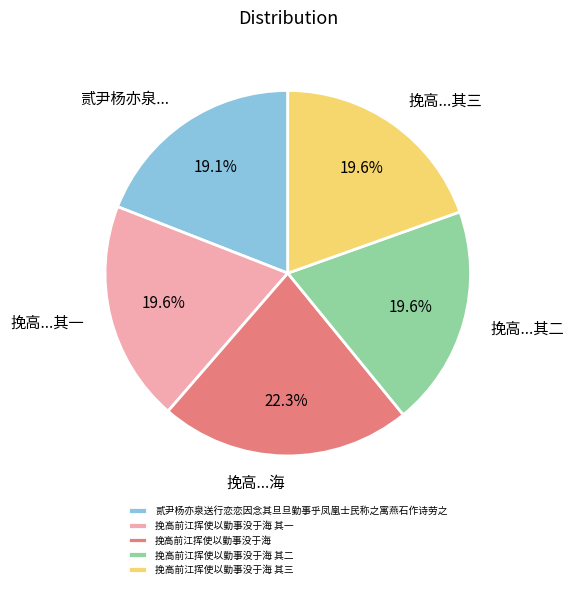

Is it true that 挽高前江挥使以勤事没于海 is 22% of the pie?

True